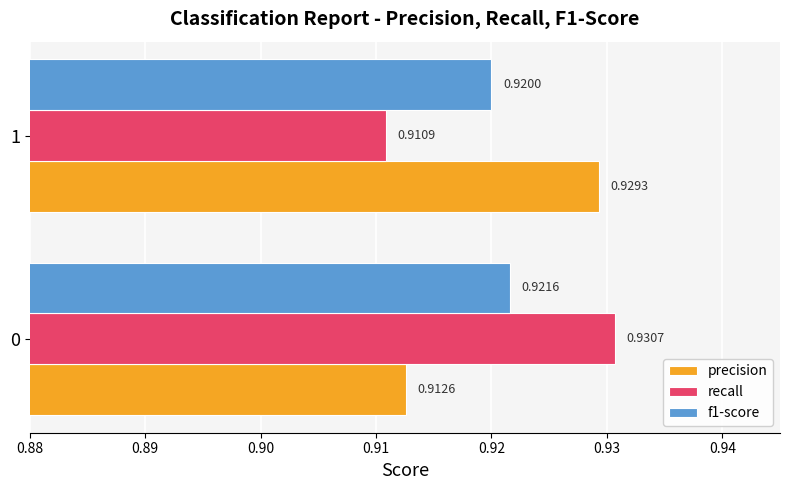

Is the value of recall at 1 greater than the value of f1-score at 0?

No